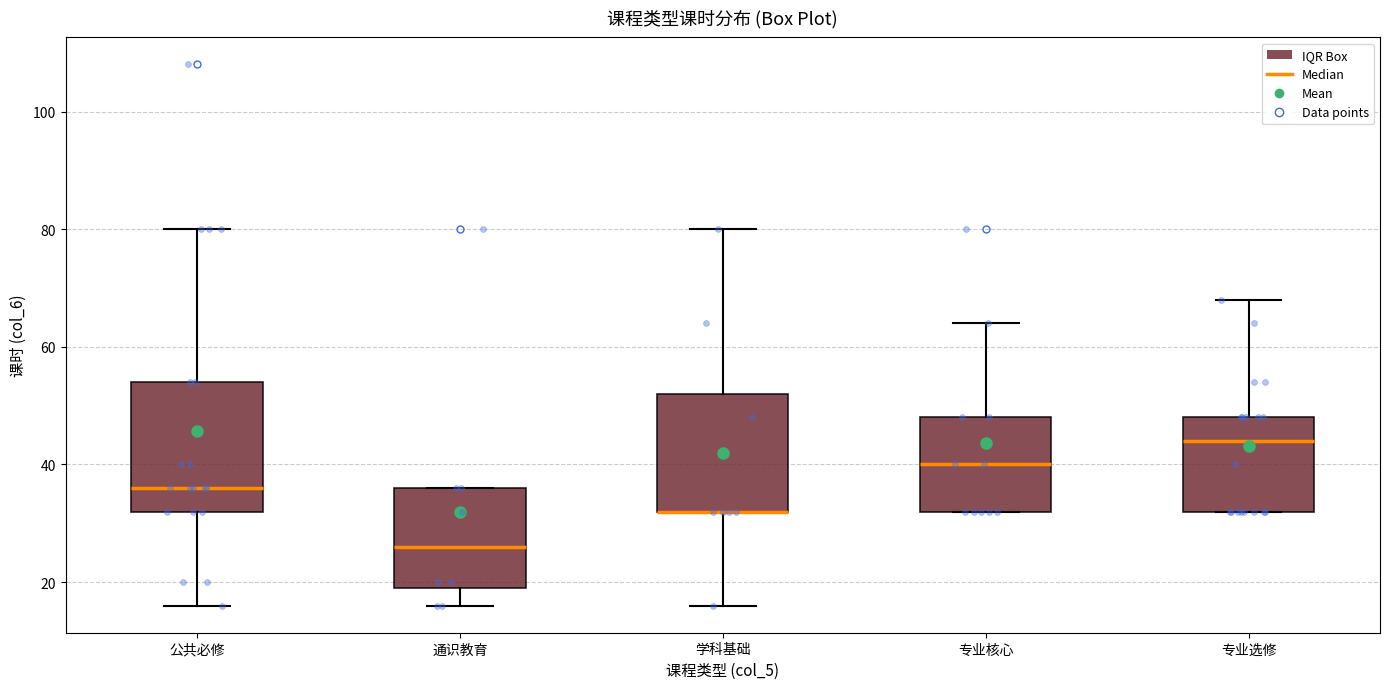

Reading left to right, read every box against the y-axis: the position of its median line, the range the box covers, and the ends of its whiskers. The values are not printed on the chart, so give them approximately, as read against the axis.

公共必修: median 36, box 32 to 54, whiskers 16 to 80
通识教育: median 26, box 20 to 36, whiskers 16 to 36
学科基础: median 32 (drawn on the box's lower edge), box 32 to 52, whiskers 16 to 80
专业核心: median 40, box 32 to 48, whiskers 32 to 64
专业选修: median 44, box 32 to 48, whiskers 32 to 68